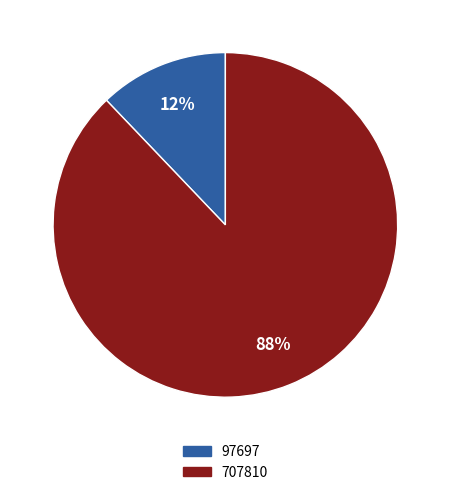

Is 97697 the majority of the pie?

No